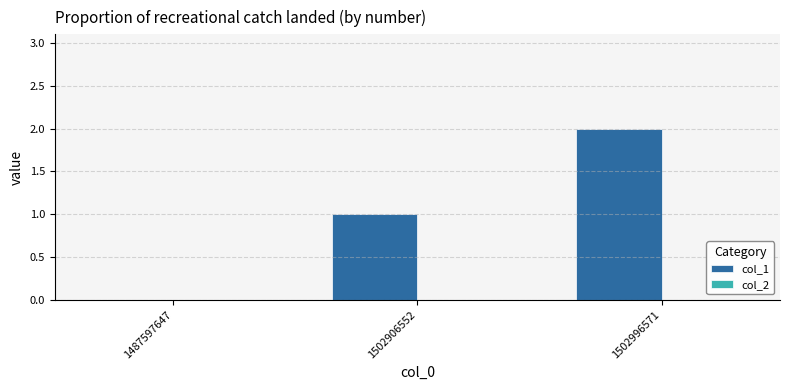

What is the maximum value shown in the chart?

2